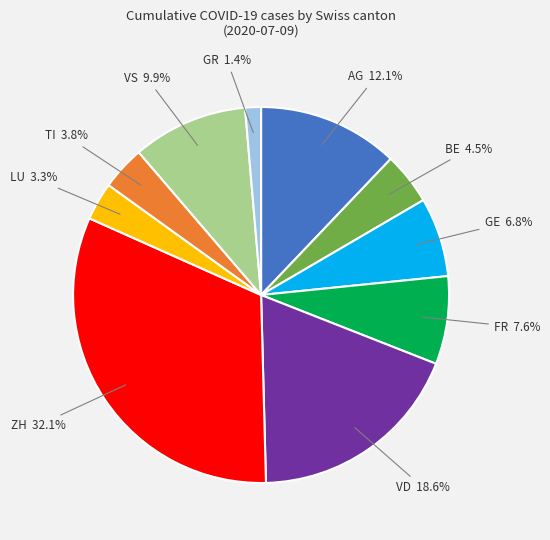

Does any single category account for the majority?

No